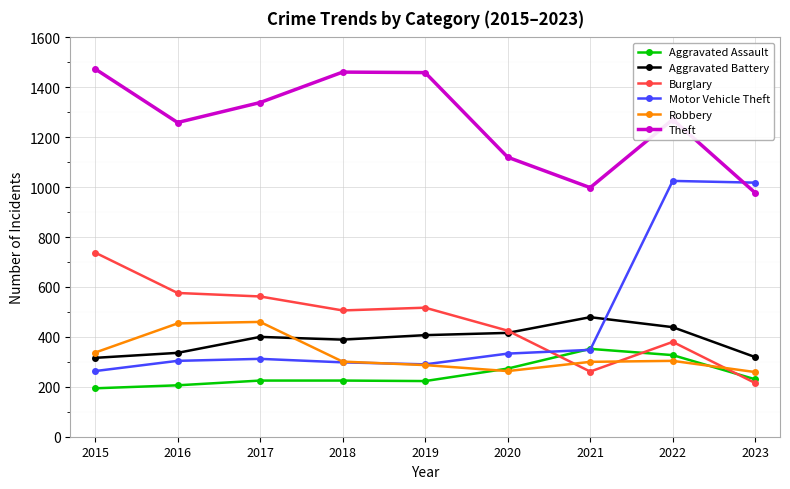

What is the total value across all series at 2020?

2830